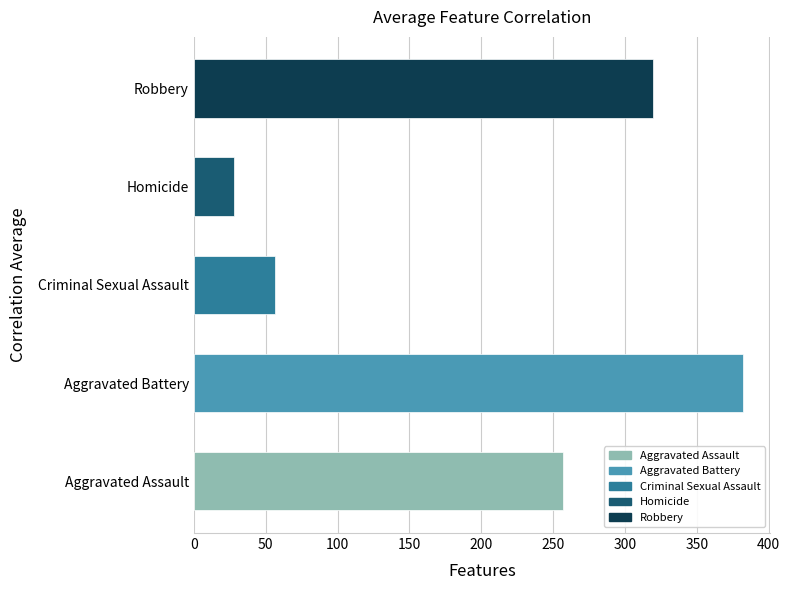

The chart shows a value of 26.7 at Criminal Sexual Assault. True or false?

False